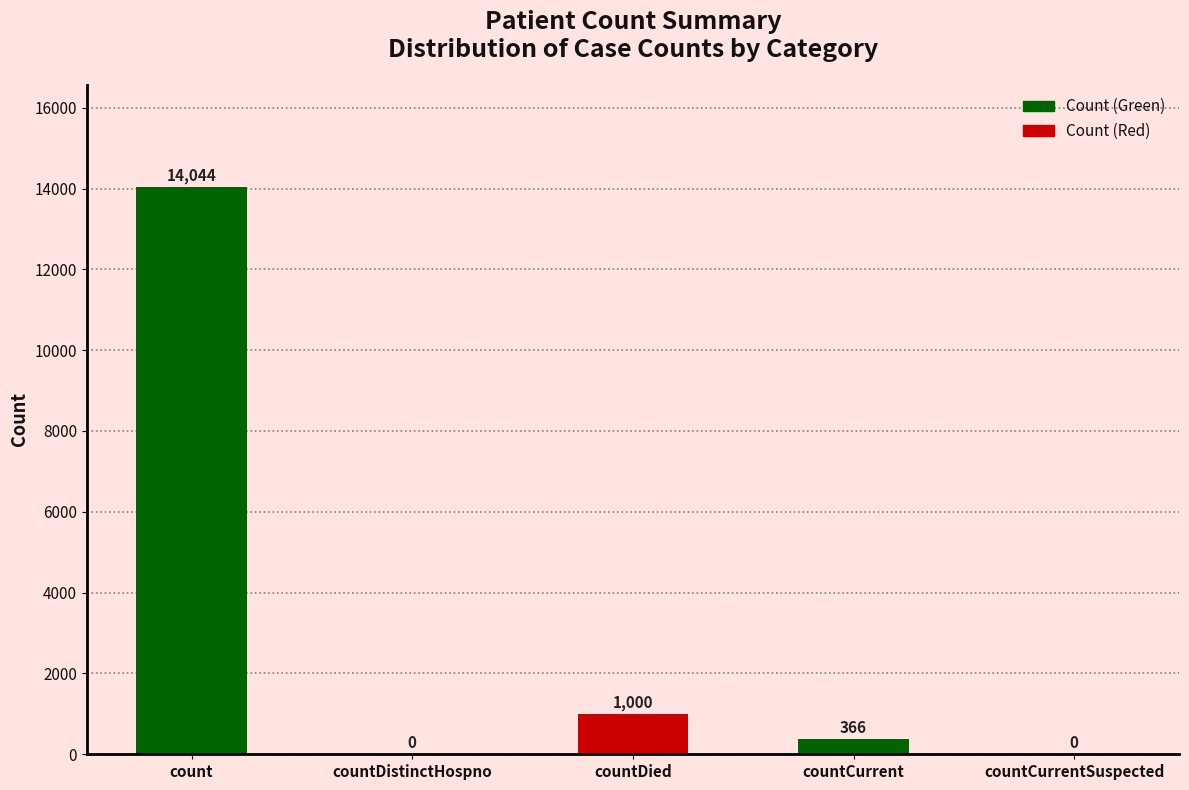

Reading right to left, extract all data points from this chart.

countCurrentSuspected=0	countCurrent=366	countDied=1000	countDistinctHospno=0	count=14044